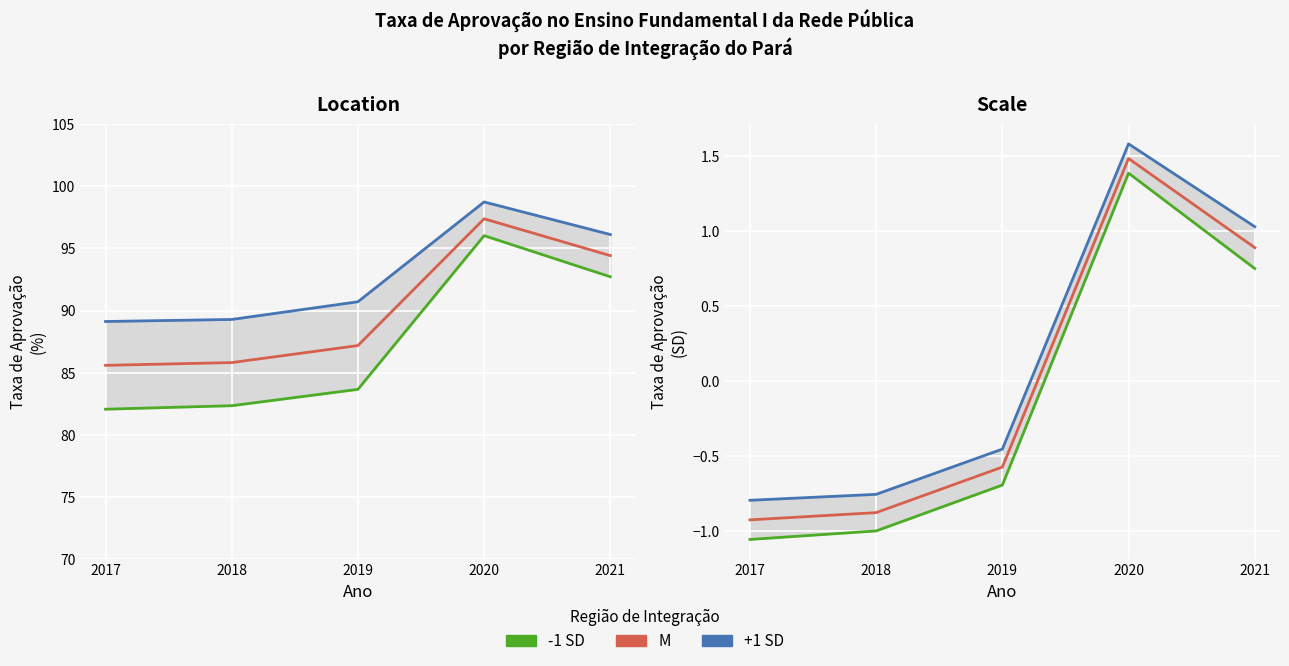

Count the number of data series in this chart.

3